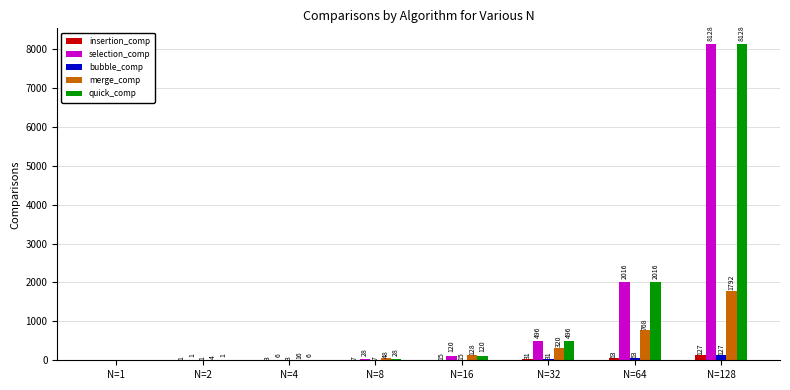

At which category does the chart reach its peak across all series?

N=128